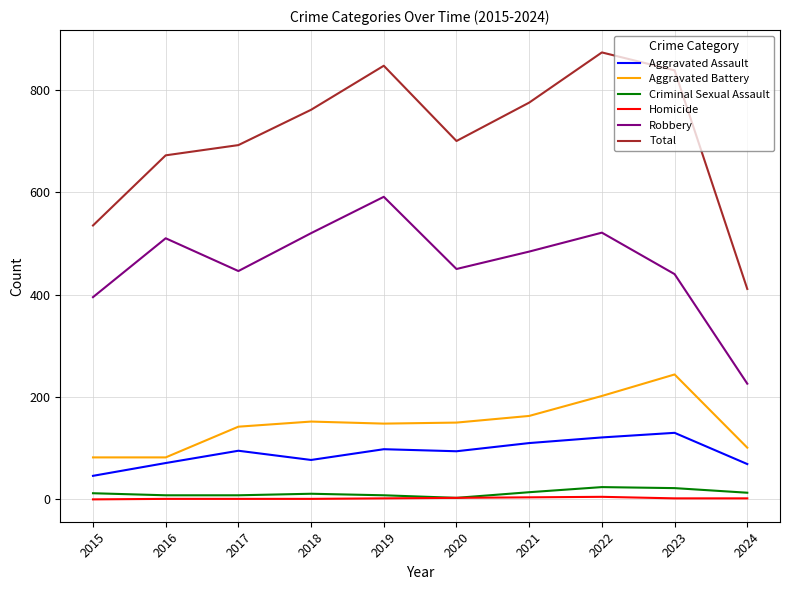

What is the spread (max minus min) of values at 2018?

760